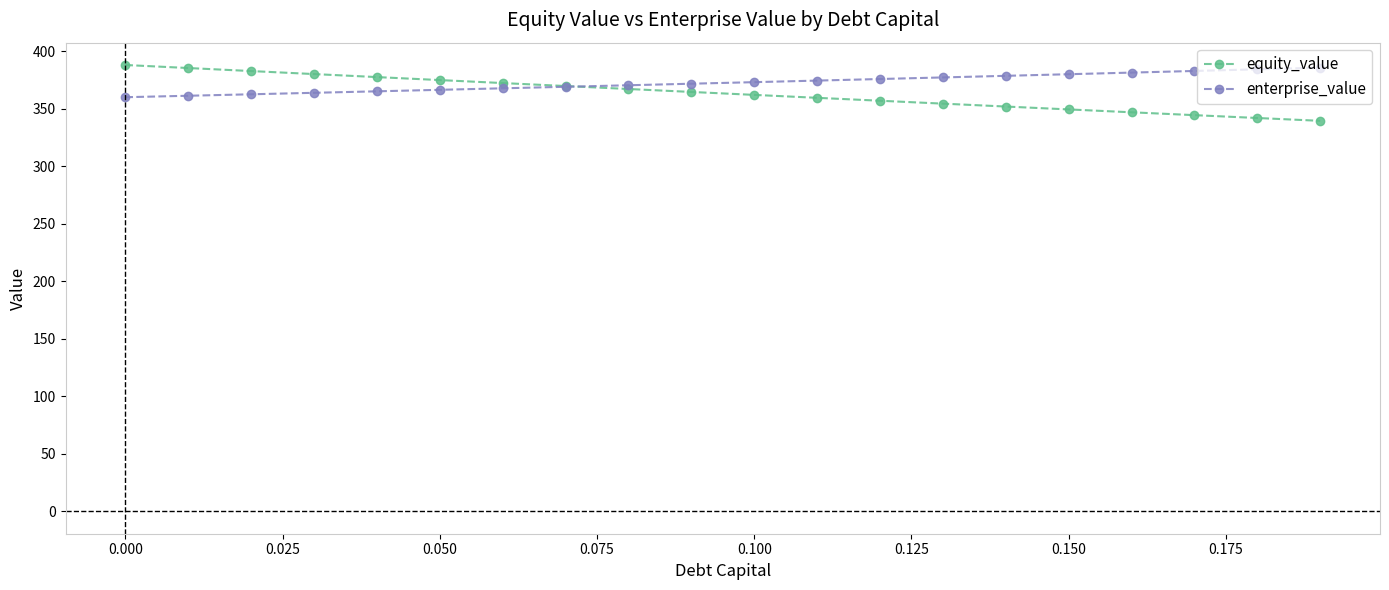

What is the minimum value for enterprise_value?

359.9